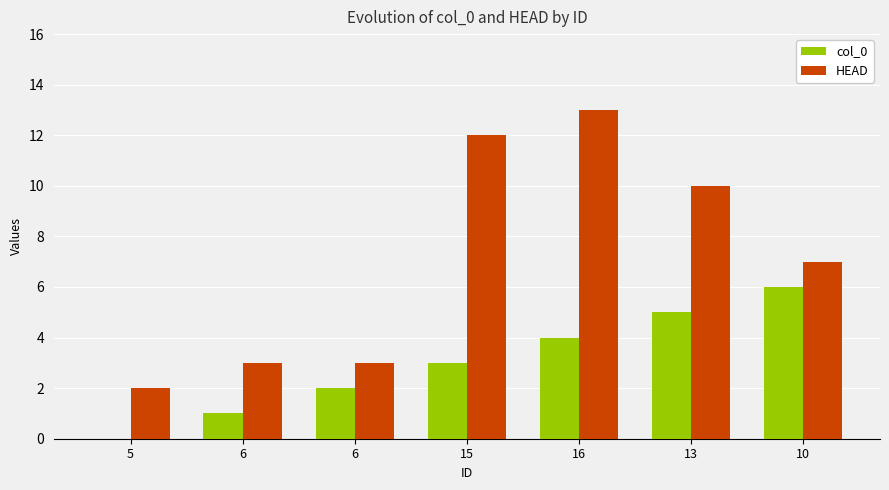

Are the bars grouped side by side (vs. stacked)?

Yes